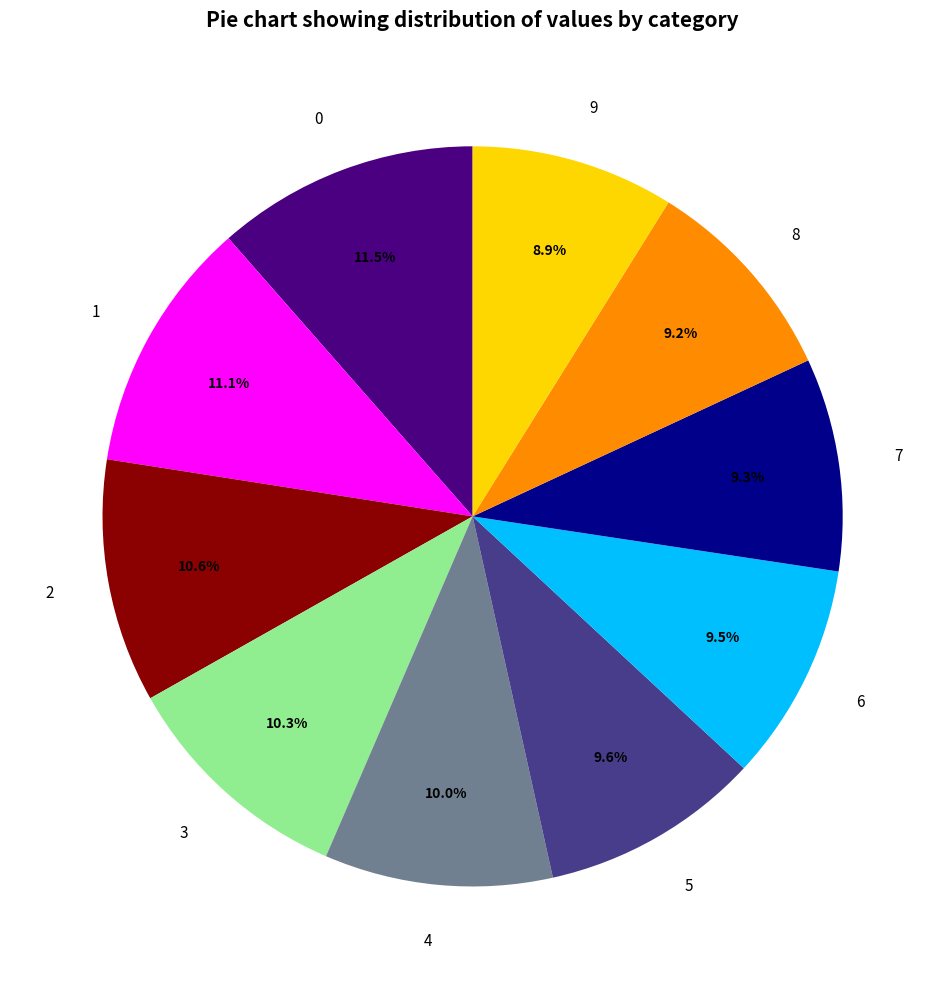

True or false: 0 accounts for 11% of the total.

True